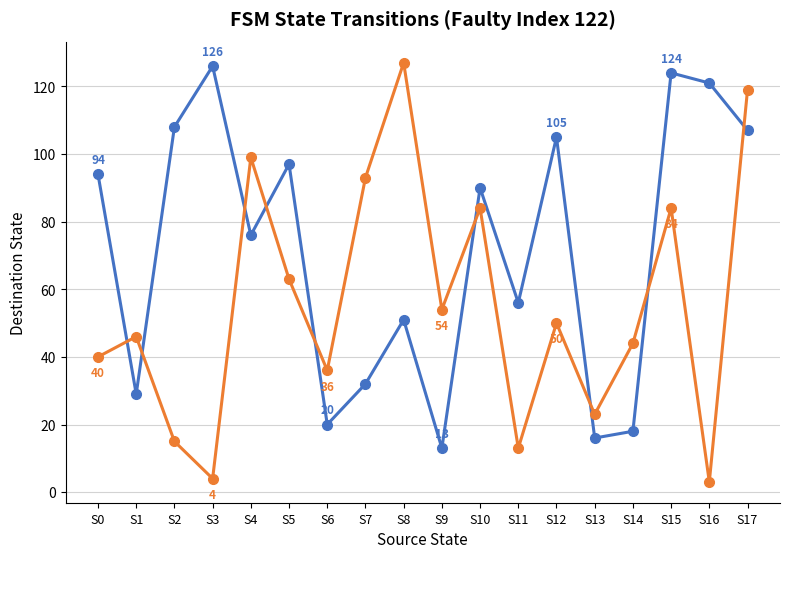

At which category is the sum across all series the highest?

S17